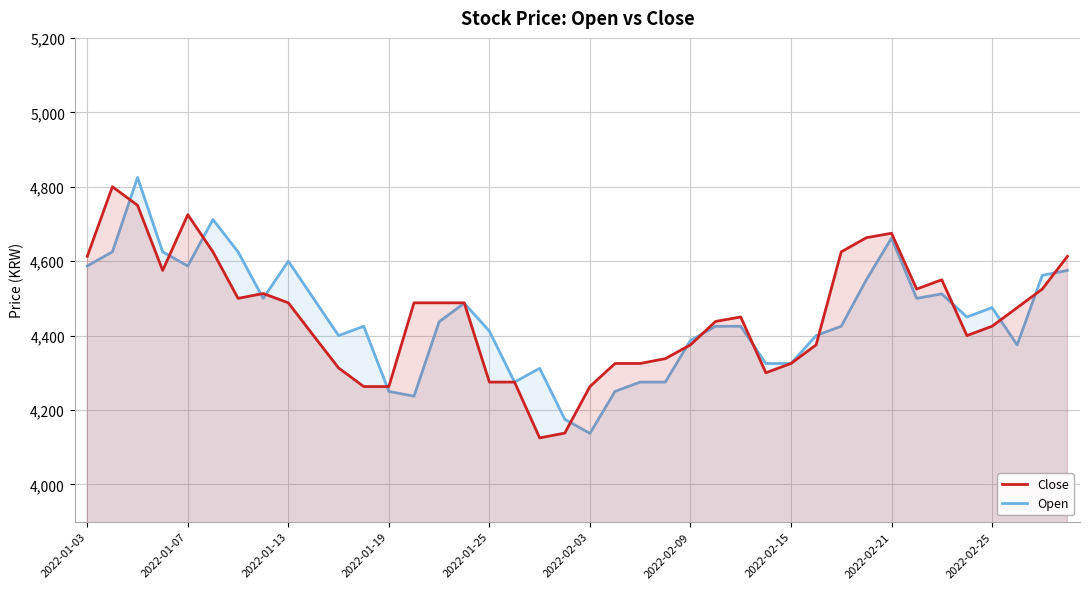

What is the total value across all series at 2022-02-15?

8650